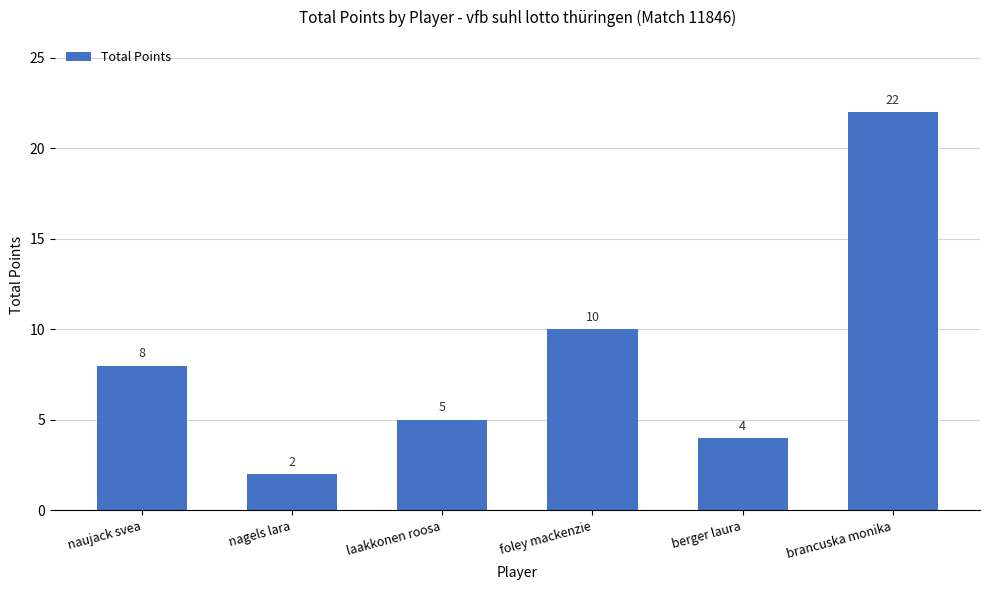

What is the value of the 5th bar from the left?

4